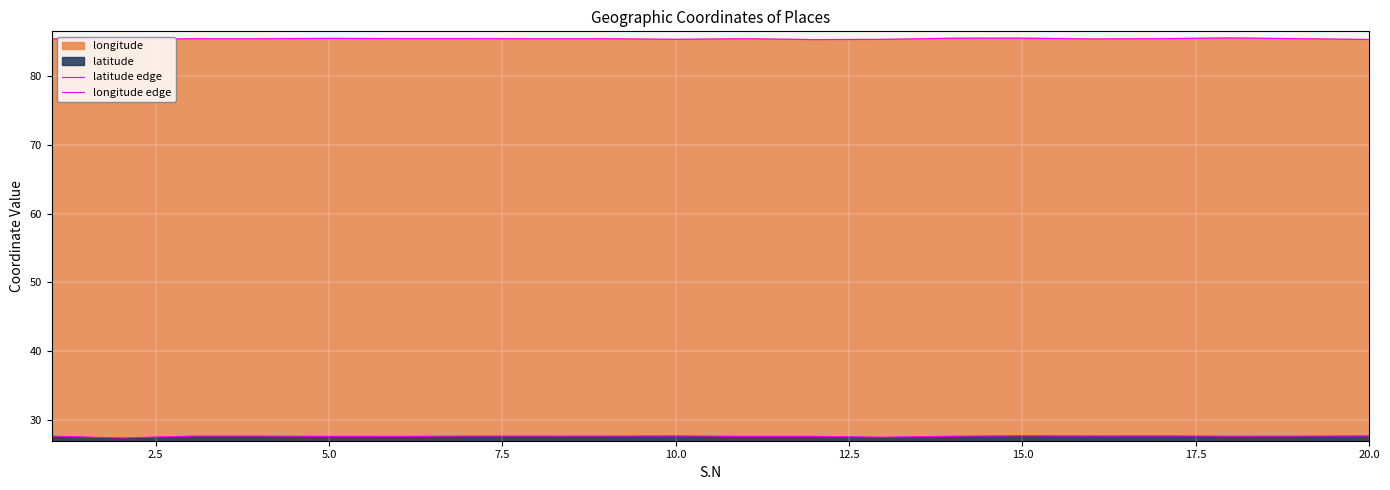

Does the chart display data point markers on the line(s)?

No